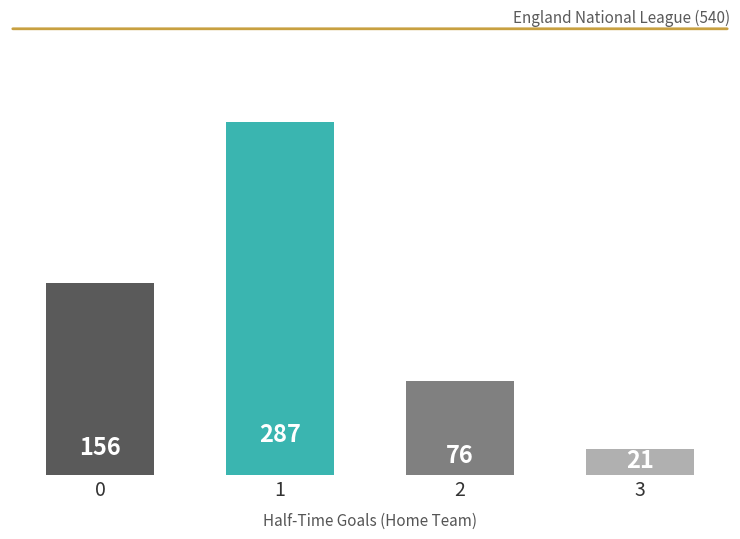

List the labels in order of value, largest first.

1, 0, 2, 3